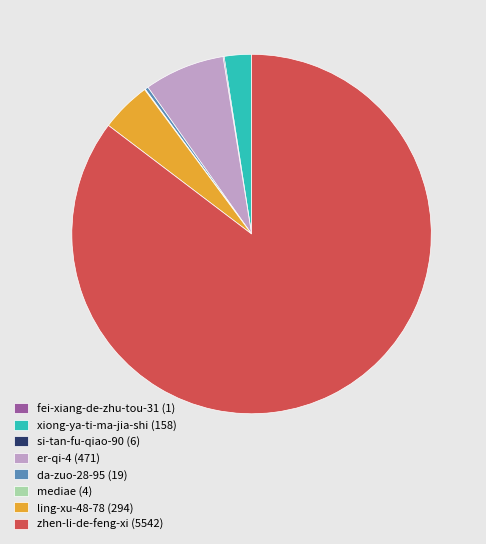

Is there a majority slice in this chart?

Yes